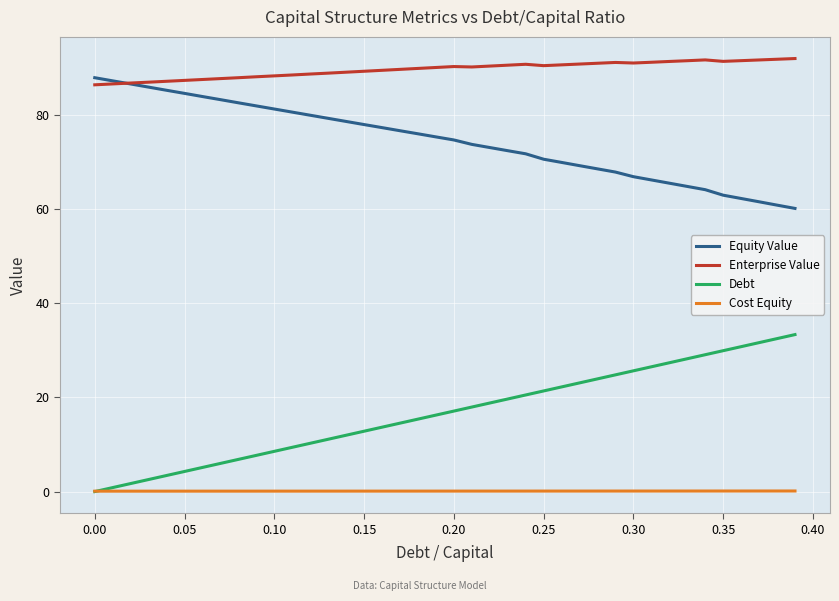

Which series has the largest total across all categories?

Enterprise Value